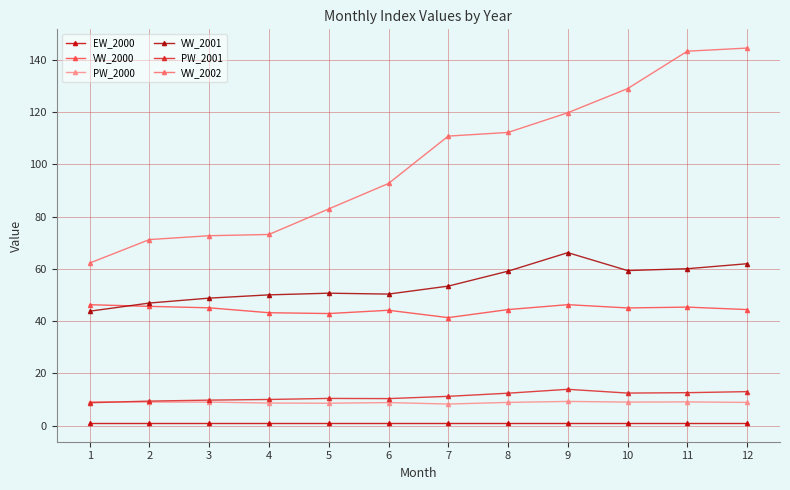

How many lines are shown in the chart?

6